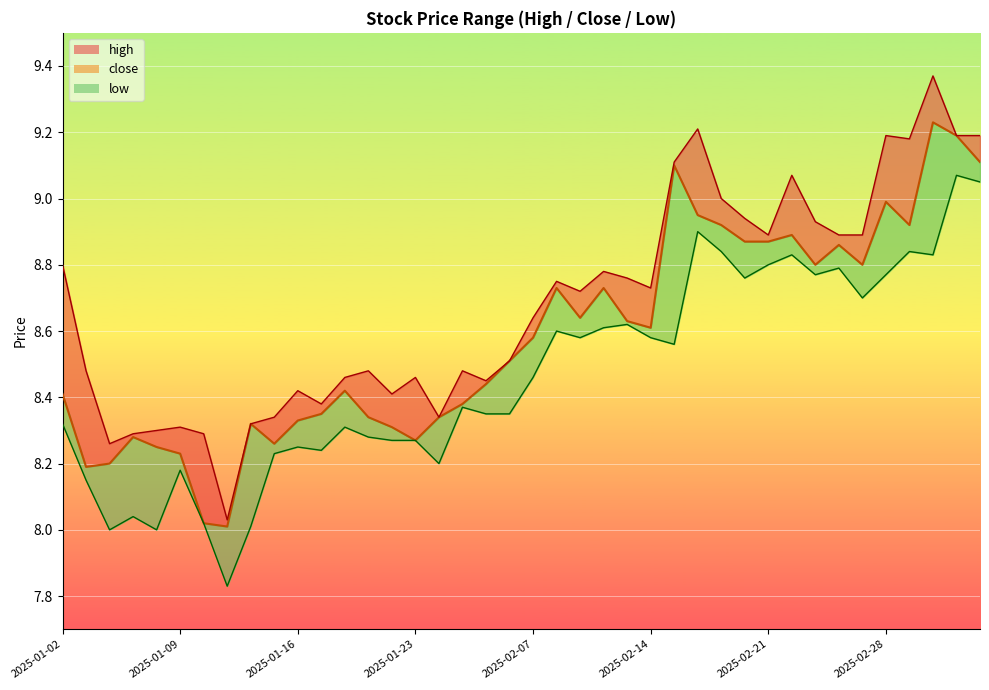

What is the difference between the maximum and minimum values in the high series?

1.3